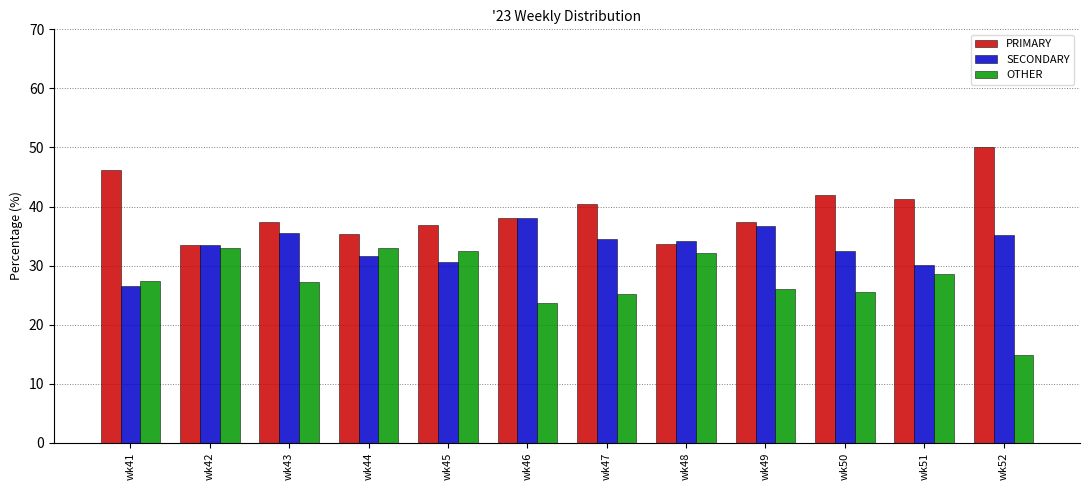

The SECONDARY series shows 31.7 at wk44. True or false?

True